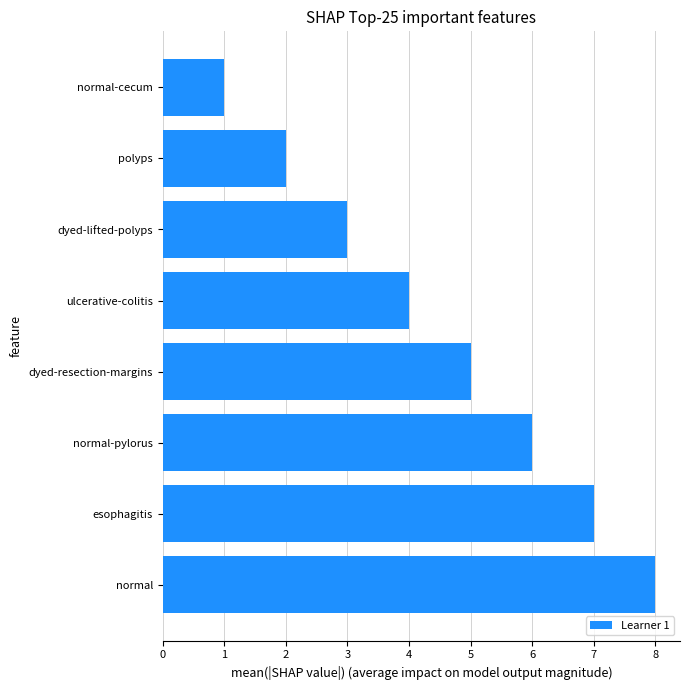

Does the chart contain any negative values?

No